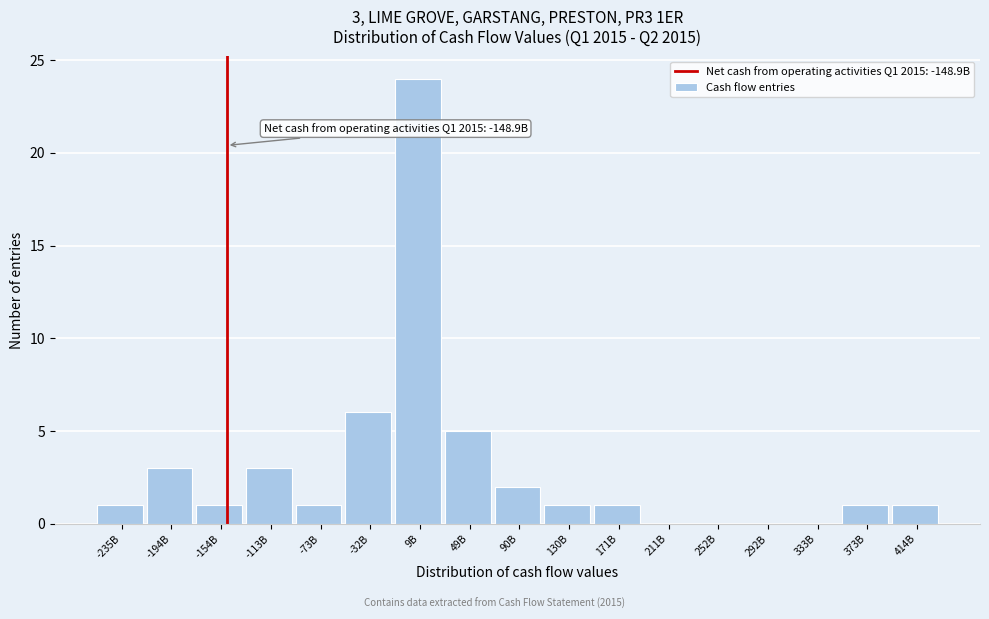

Reading left to right, list all the values displayed in this chart.

-235B=1	-194B=3	-154B=1	-113B=3	-73B=1	-32B=6	9B=24	49B=5	90B=2	130B=1	171B=1	211B=0	252B=0	292B=0	333B=0	373B=1	414B=1